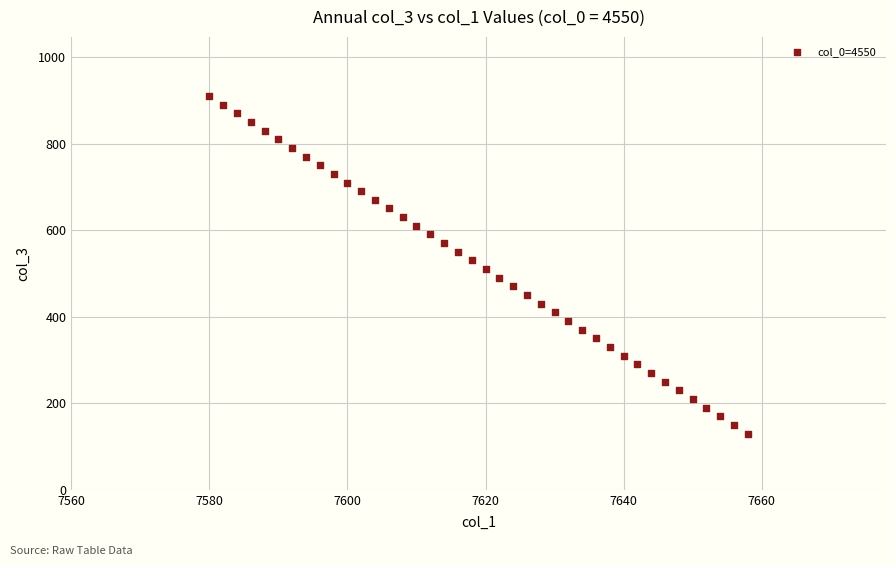

What is the range of X values (max minus min)?

78